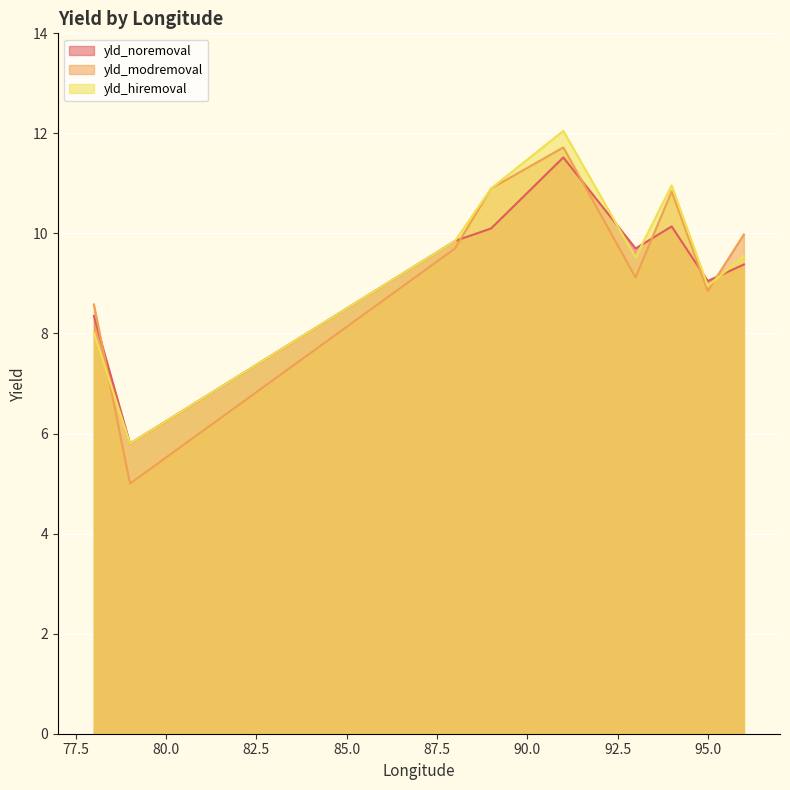

At which category is the sum across all series the highest?

91